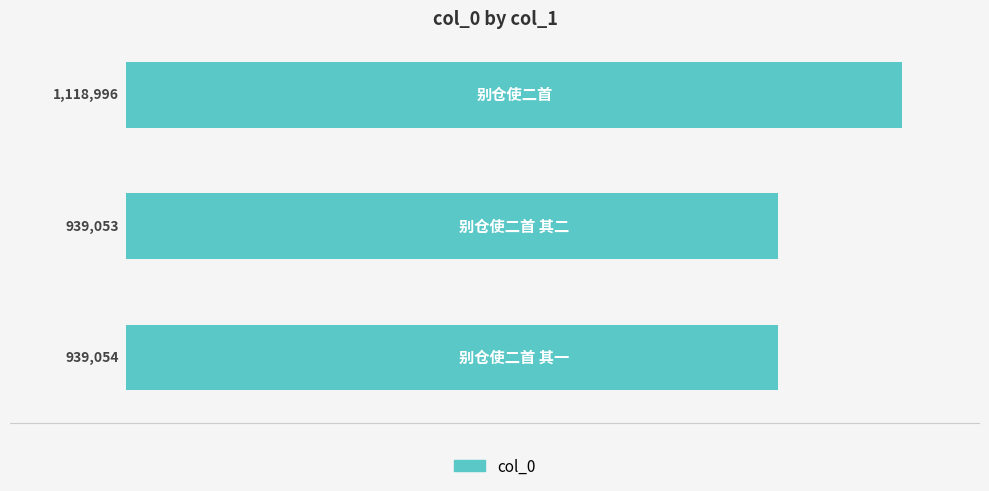

What is the minimum value shown in the chart?

939053